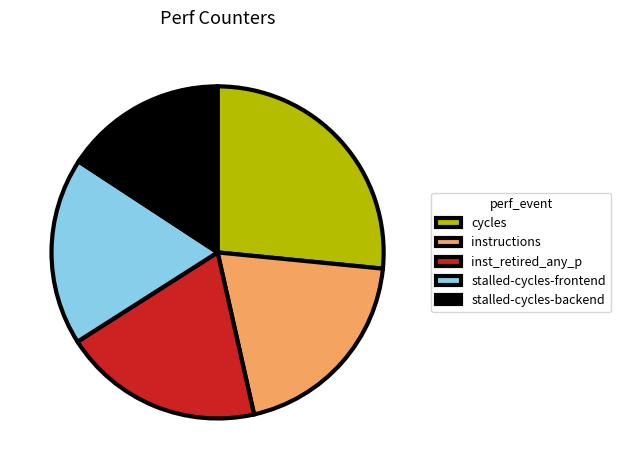

Do stalled-cycles-frontend and inst_retired_any_p together represent more than half of the pie?

No